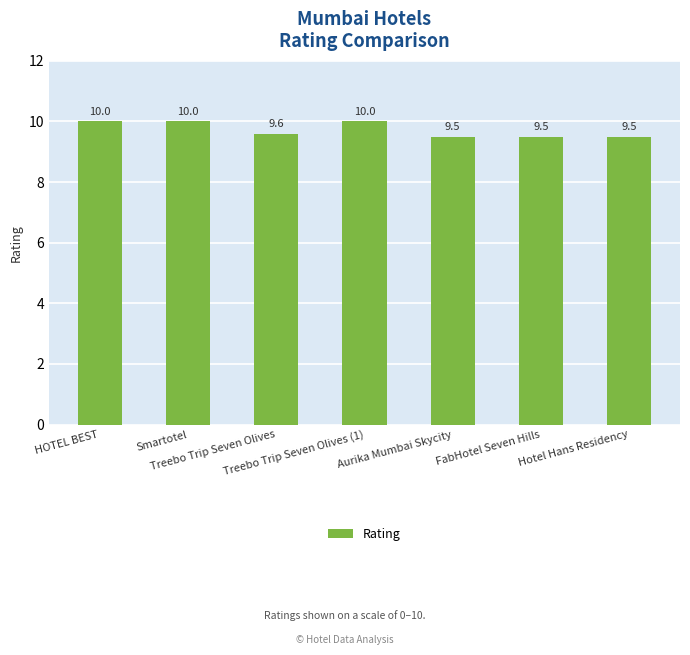

What is the greatest value displayed?

10.0